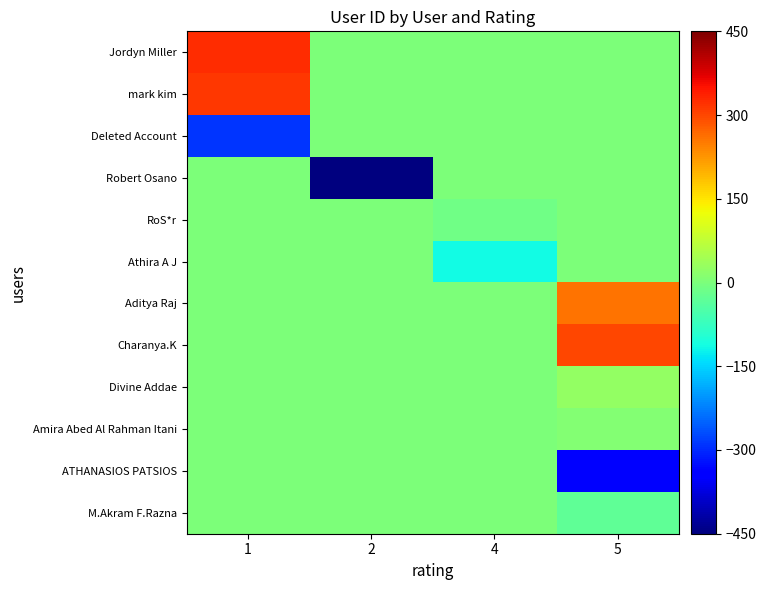

Which series changed the most between 1 and 5?

ATHANASIOS PATSIOS